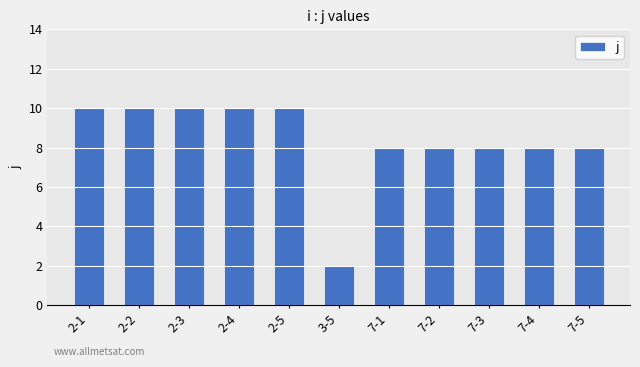

What is the label of the 2nd bar from the left?

2-2